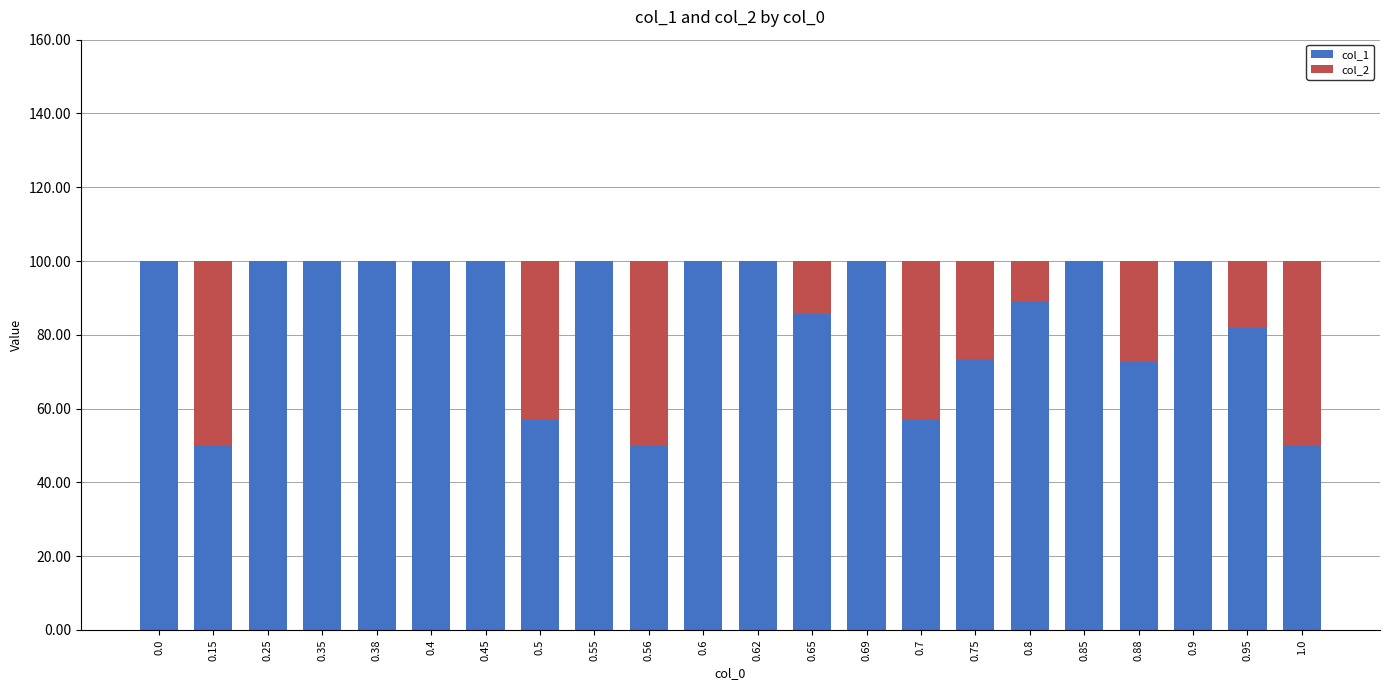

Are the bars grouped side by side (vs. stacked)?

No